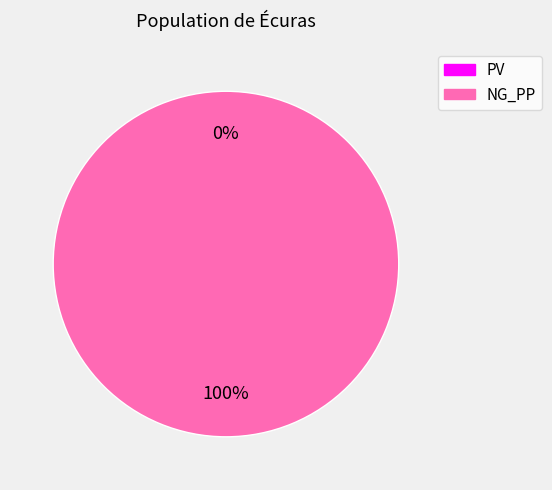

To the nearest percent, what is the average slice percentage?

50%